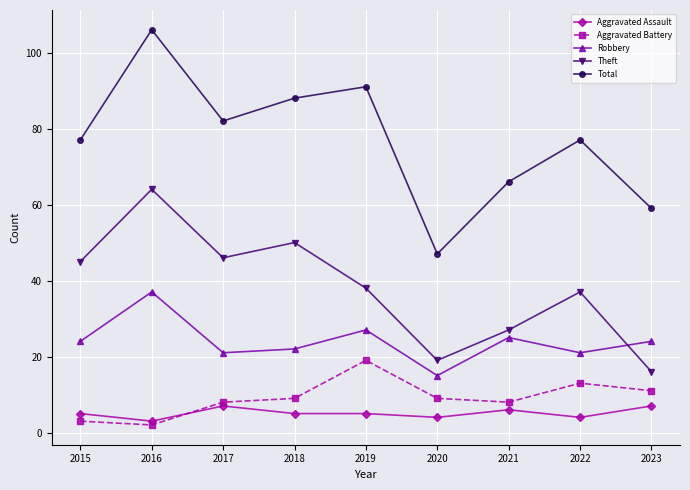

How many interior local valleys does the Total series have?

2